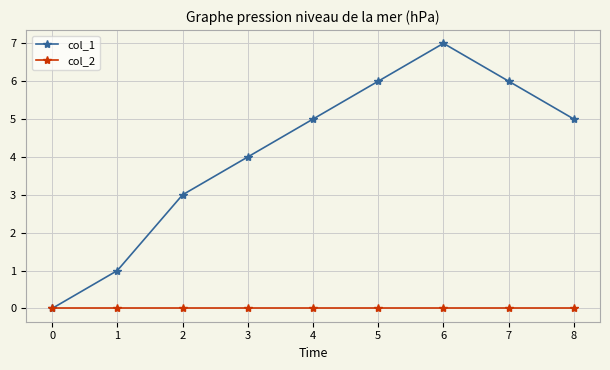

Reading left to right, list all the values displayed in this chart.

col_1: 0=0	1=1	2=3	3=4	4=5	5=6	6=7	7=6	8=5
col_2: 0=0	1=0	2=0	3=0	4=0	5=0	6=0	7=0	8=0